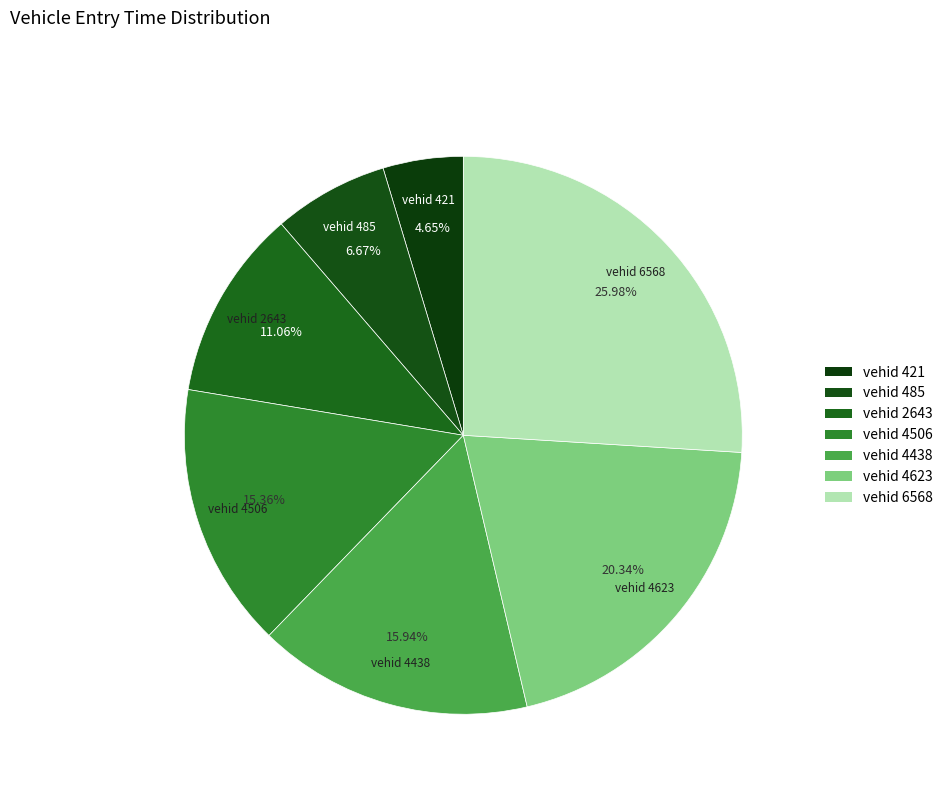

How many slices are in this pie chart?

7